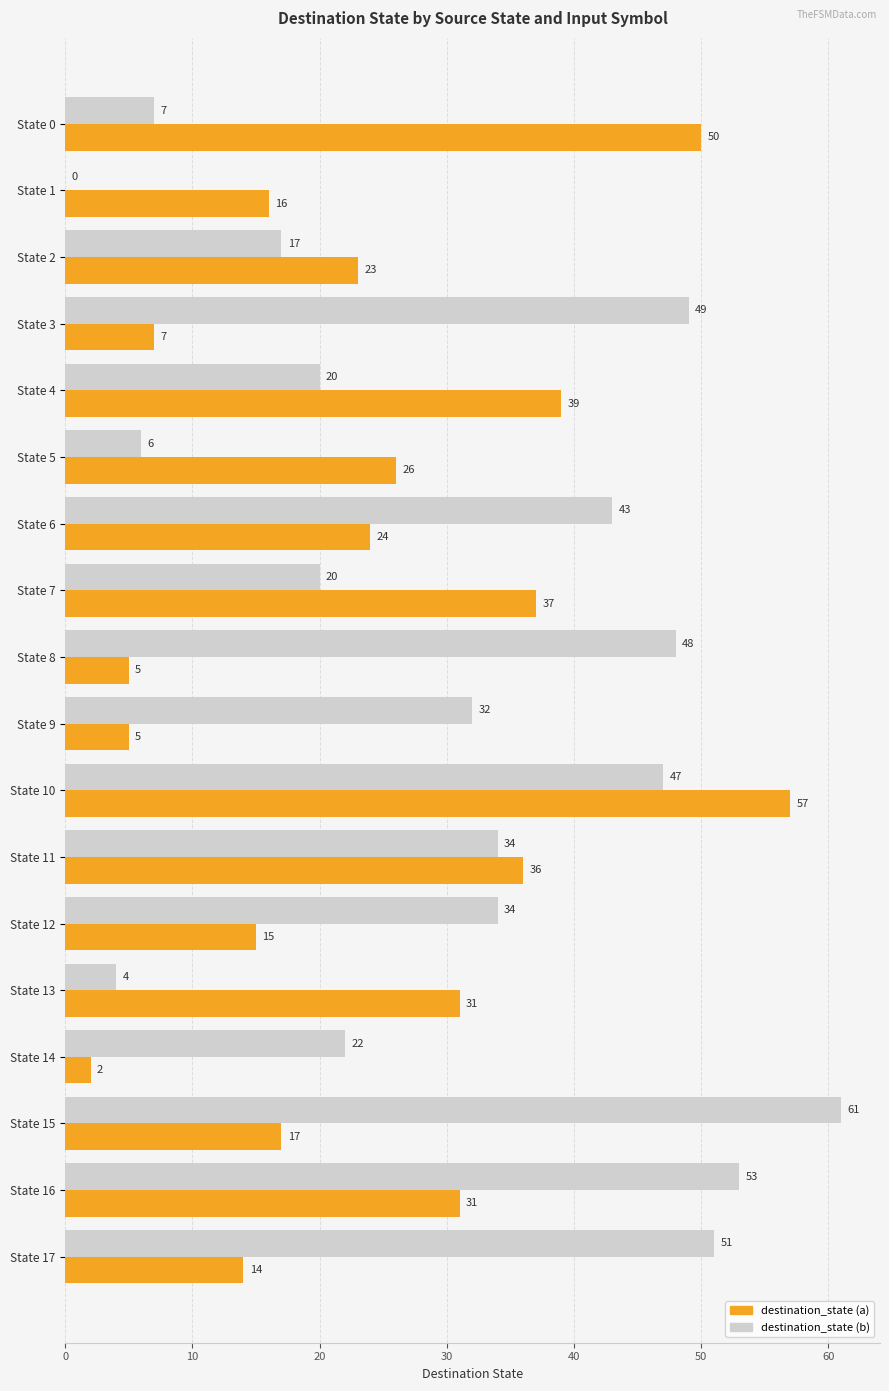

What is the sum of all destination_state (b) values?

548